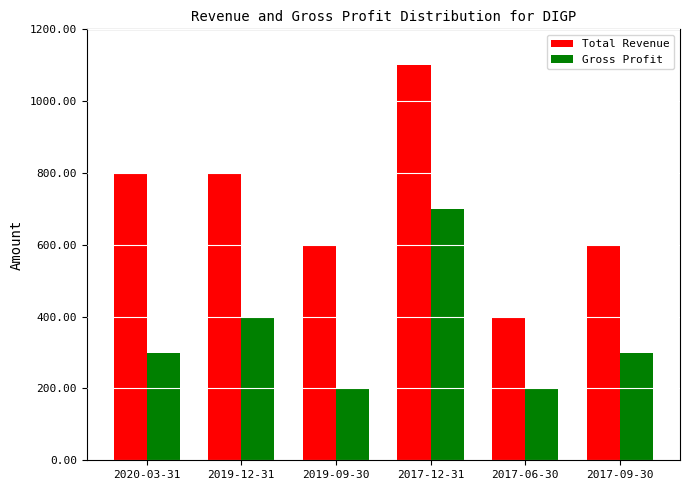

The Total Revenue series shows 800 at 2019-12-31. True or false?

True